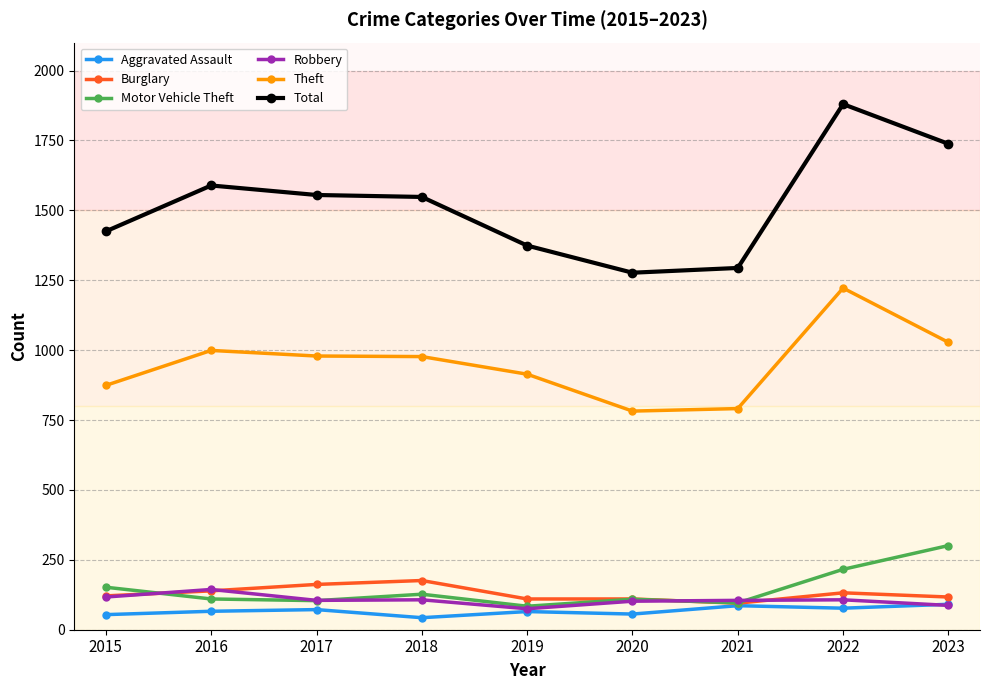

True or false: Motor Vehicle Theft and Theft intersect in this chart.

False